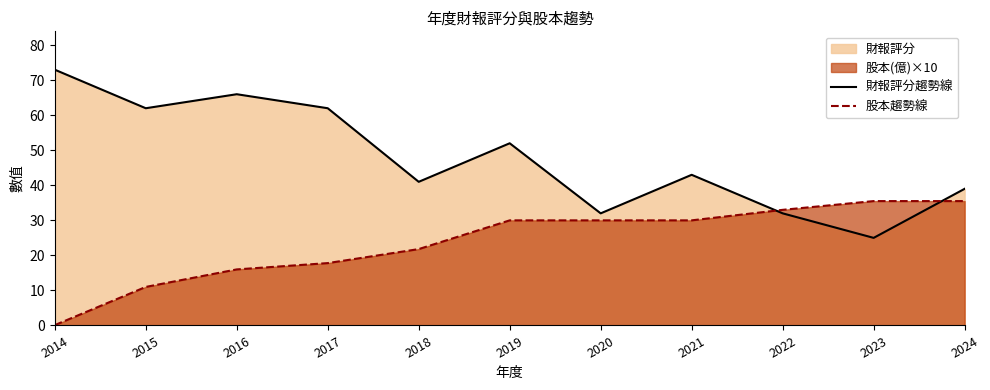

Where does the 股本趨勢線 series first go above 30?

2022